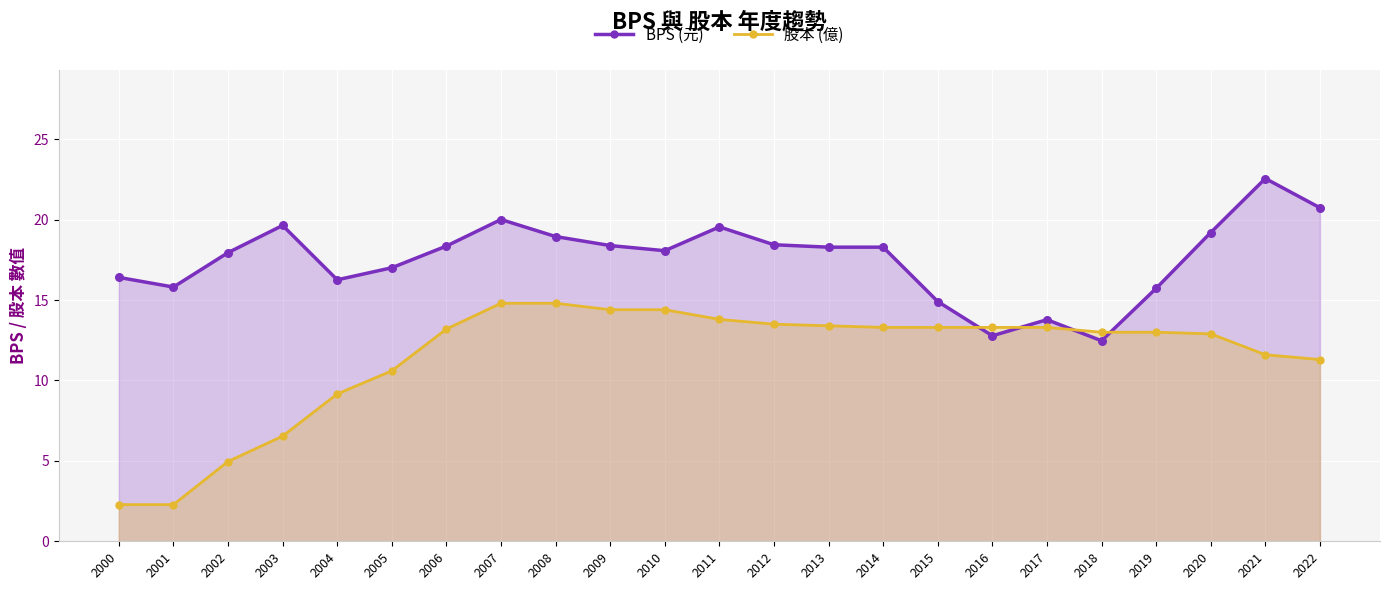

Which series contains the highest Y value?

BPS